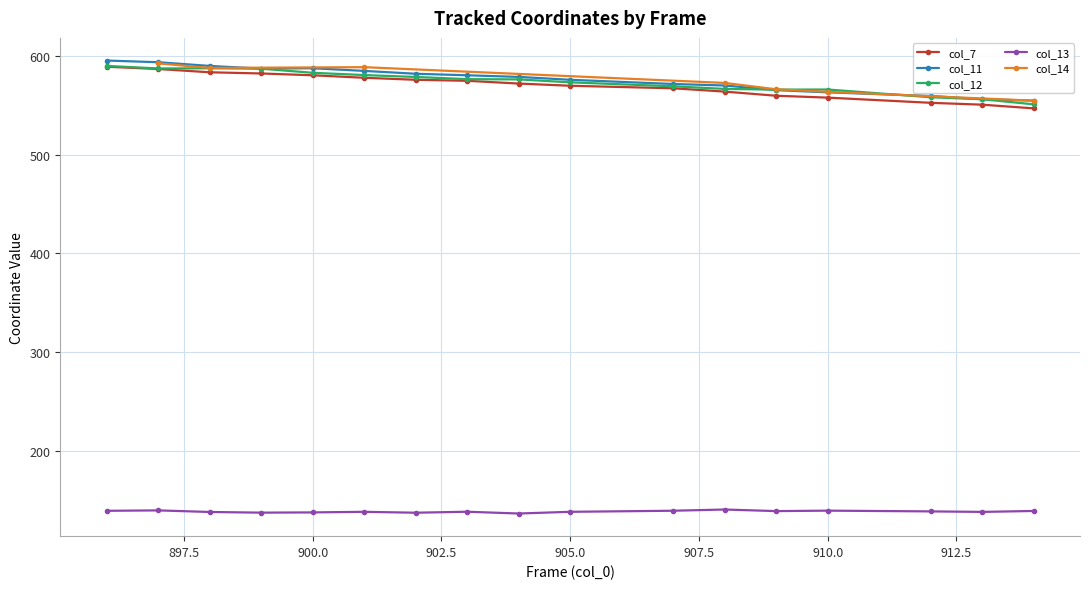

What is the difference between the maximum and minimum values in the col_7 series?

42.1